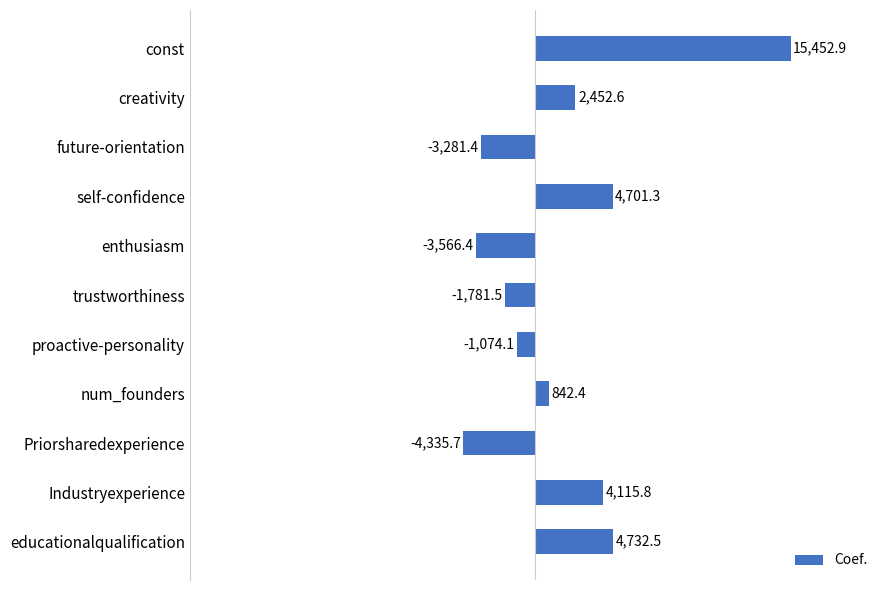

What is the sum of all values?

18258.4